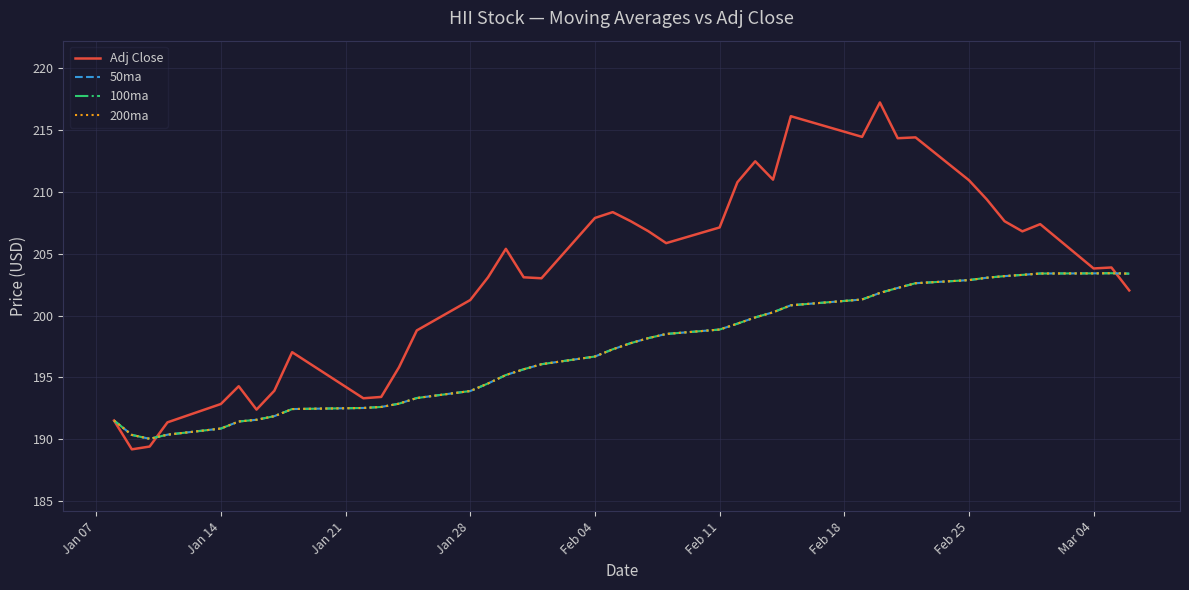

Does the chart have visible grid lines?

Yes